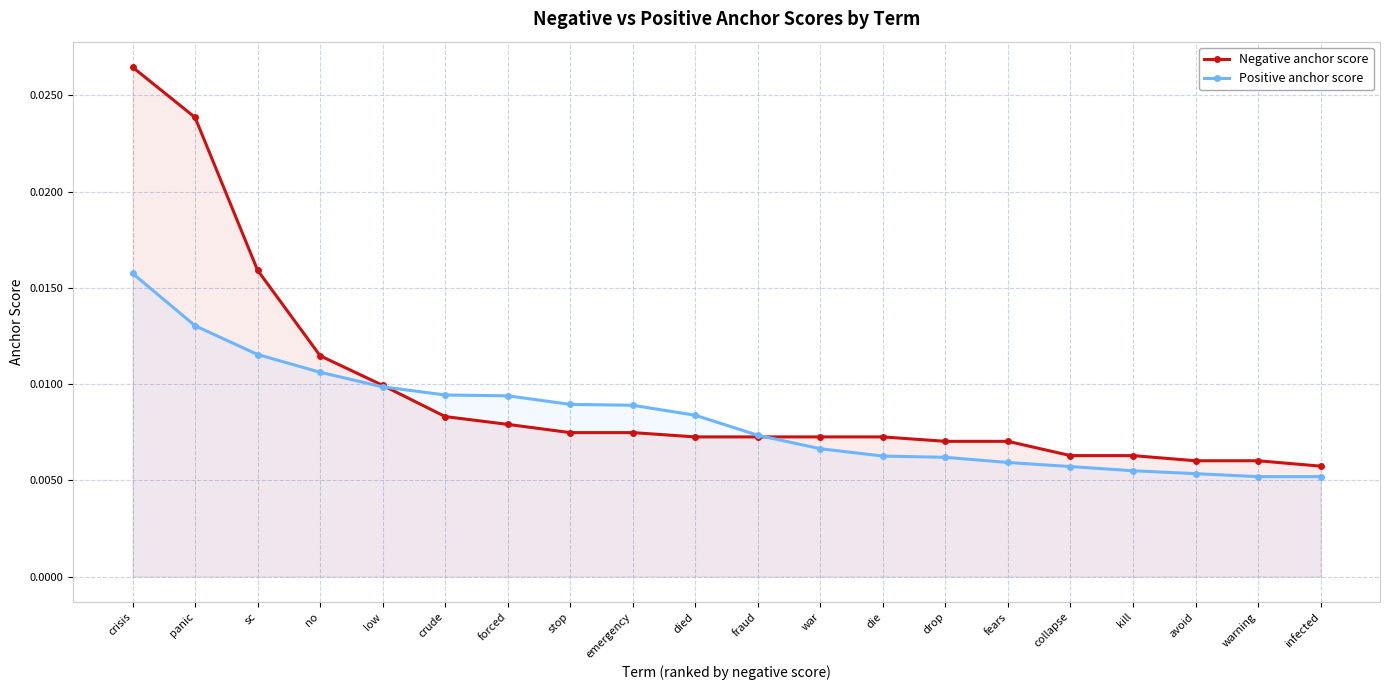

Which series has the largest total across all categories?

Negative anchor score